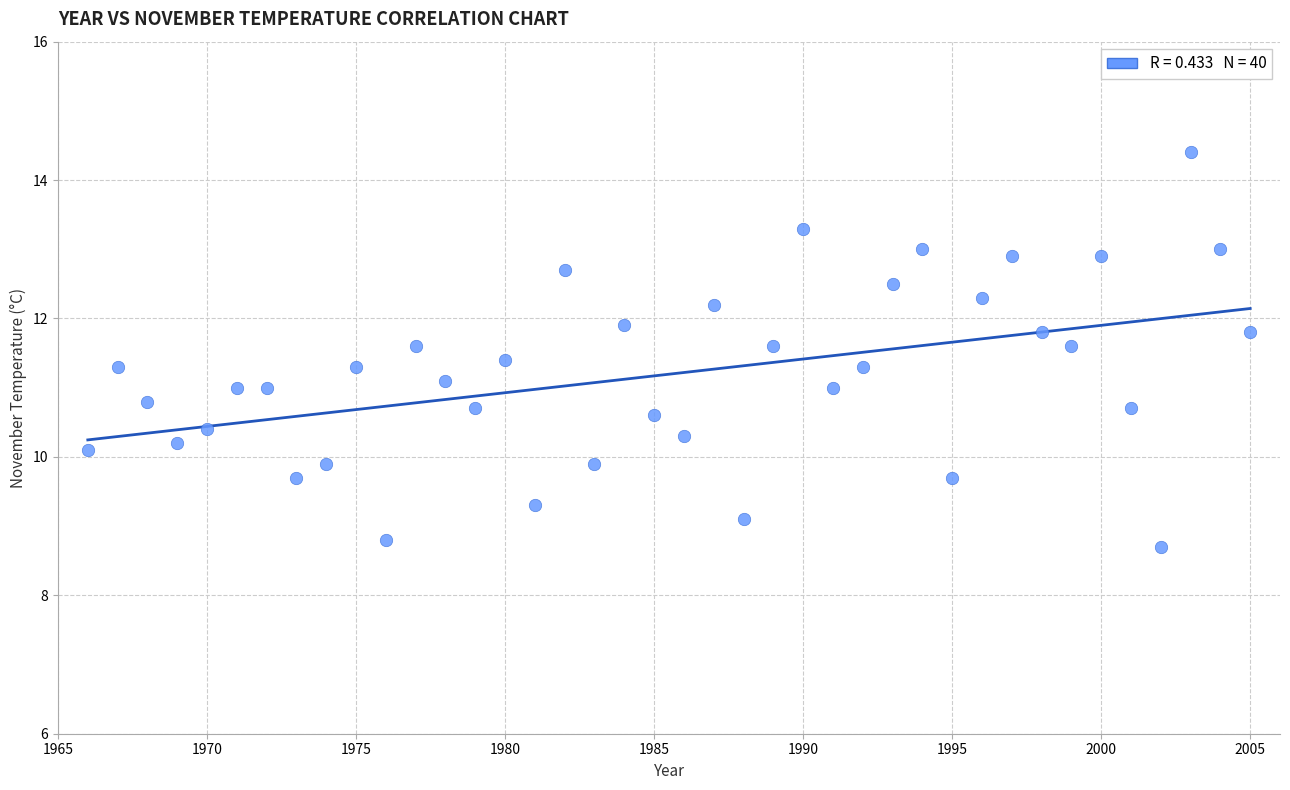

What is the range of X values (max minus min)?

39.0